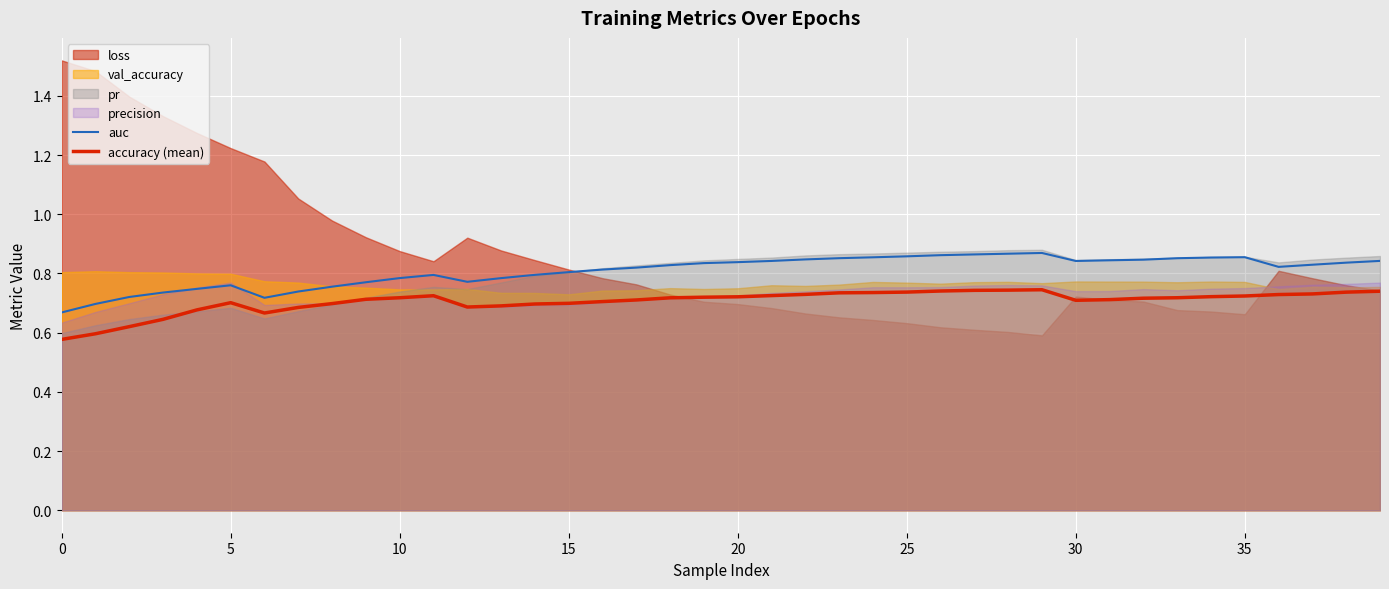

The value of accuracy (mean) at 5 is 0.4. True or false?

False